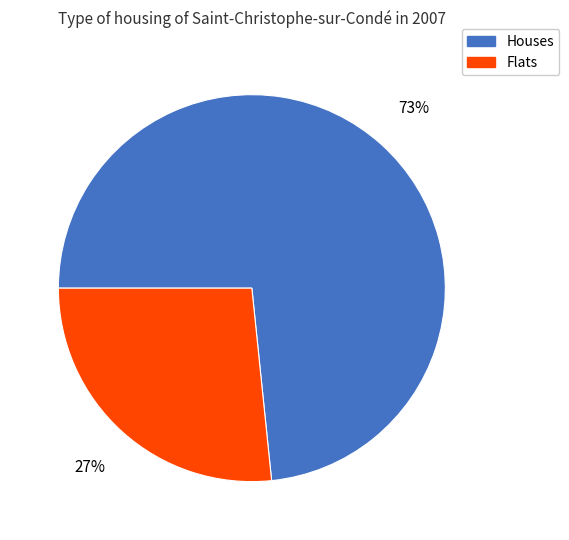

To the nearest percent, what is the average slice percentage?

50%